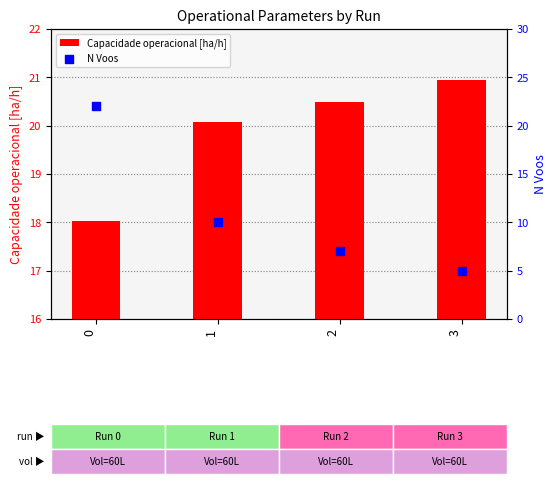

What are all the series names shown in the legend?

Capacidade operacional [ha/h], N Voos